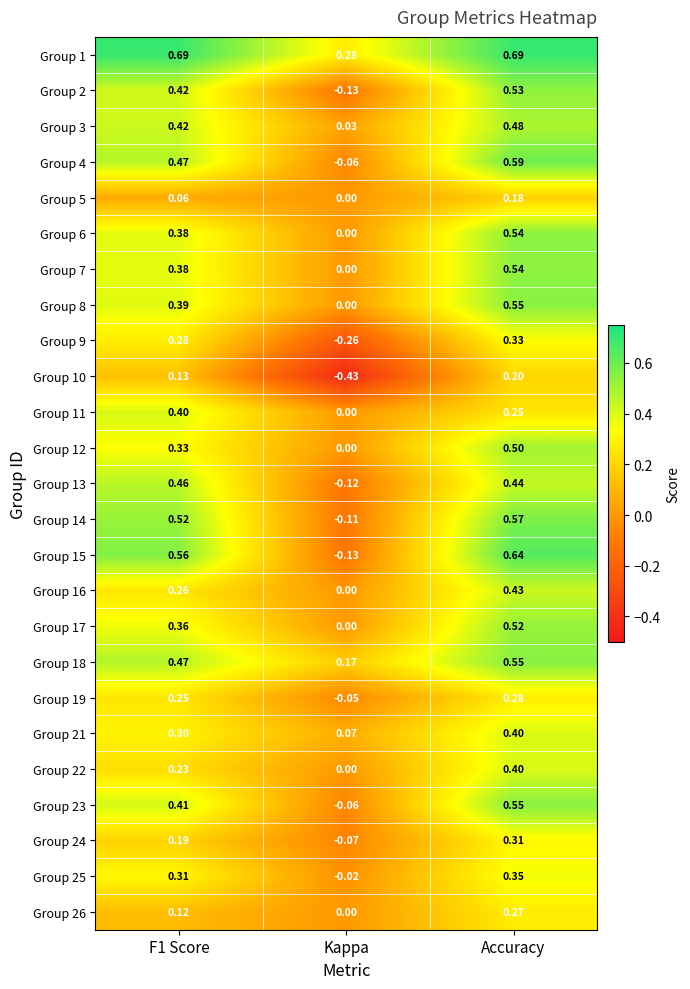

Which series has the largest total across all categories?

Group 1